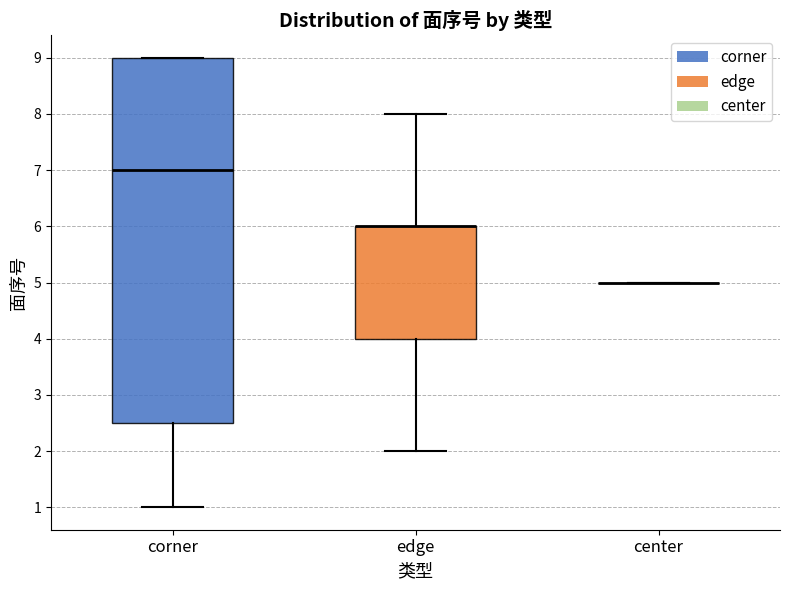

Which box is the tallest, from its lower edge to its upper edge?

corner